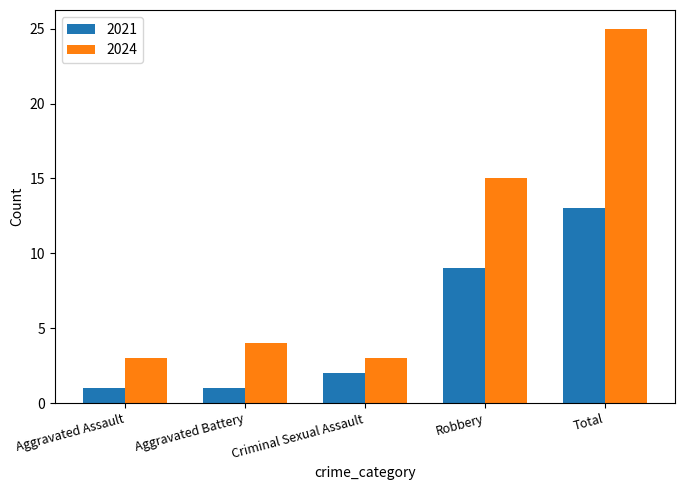

What is the sum of all 2021 values?

26